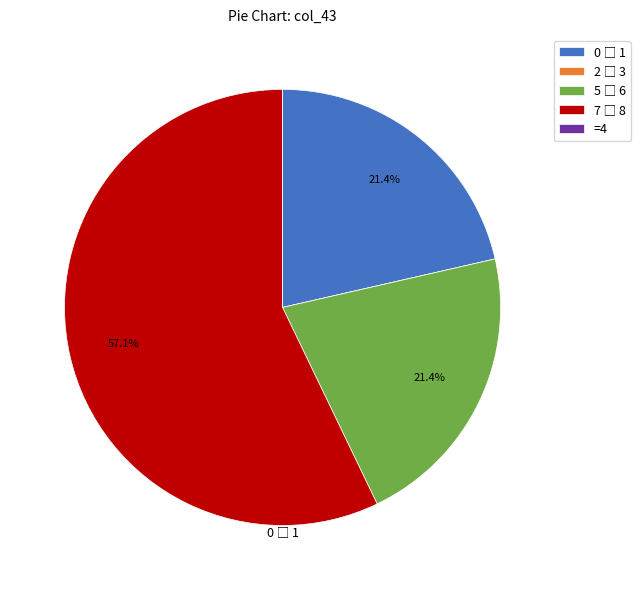

Does any single category account for the majority?

Yes